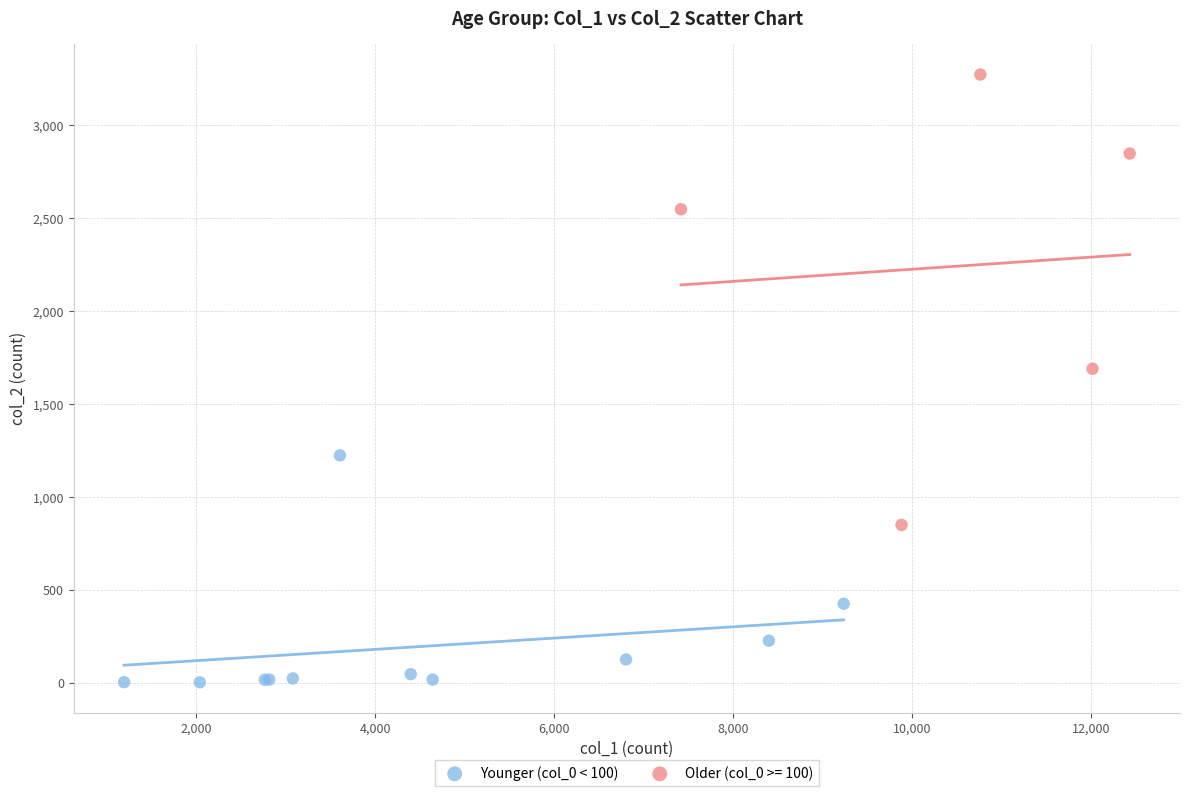

Which series contains the highest Y value?

Older (col_0 >= 100)